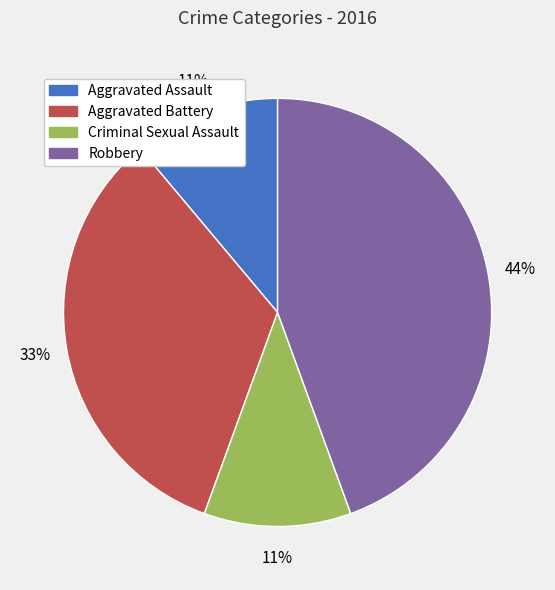

Does any single category account for the majority?

No